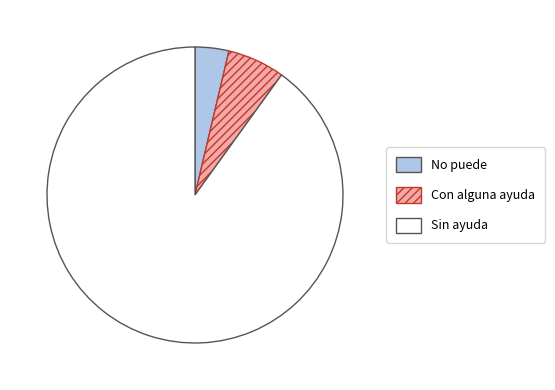

How many segments does this pie chart have?

3